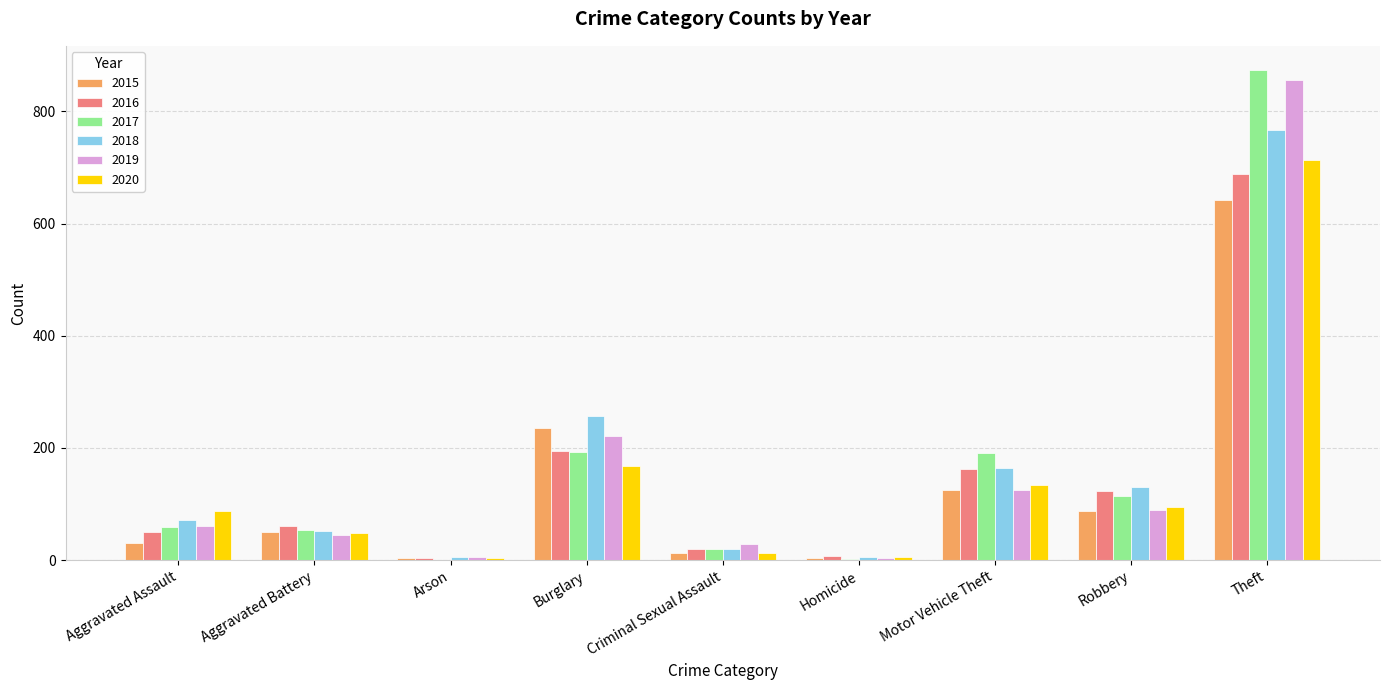

What is the sum of all 2017 values?

1506